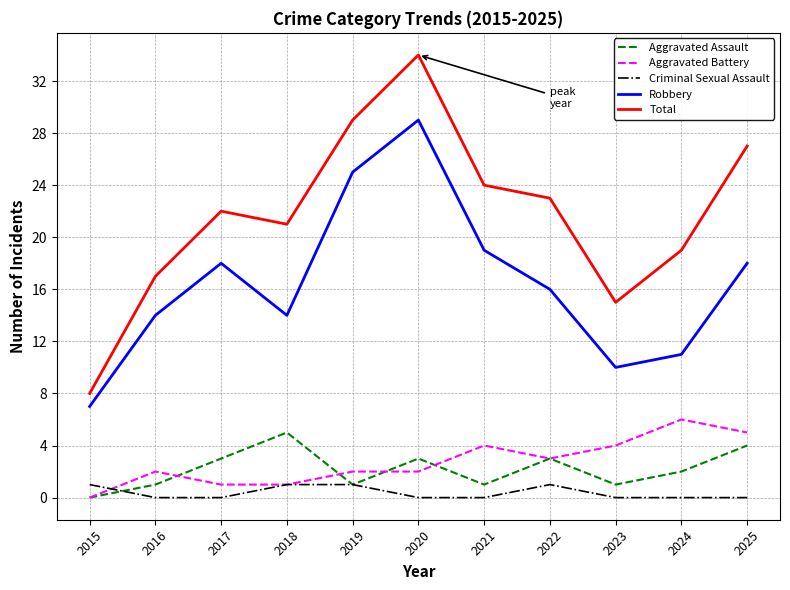

What is the difference between the second highest and second lowest values in the Aggravated Battery series?

4